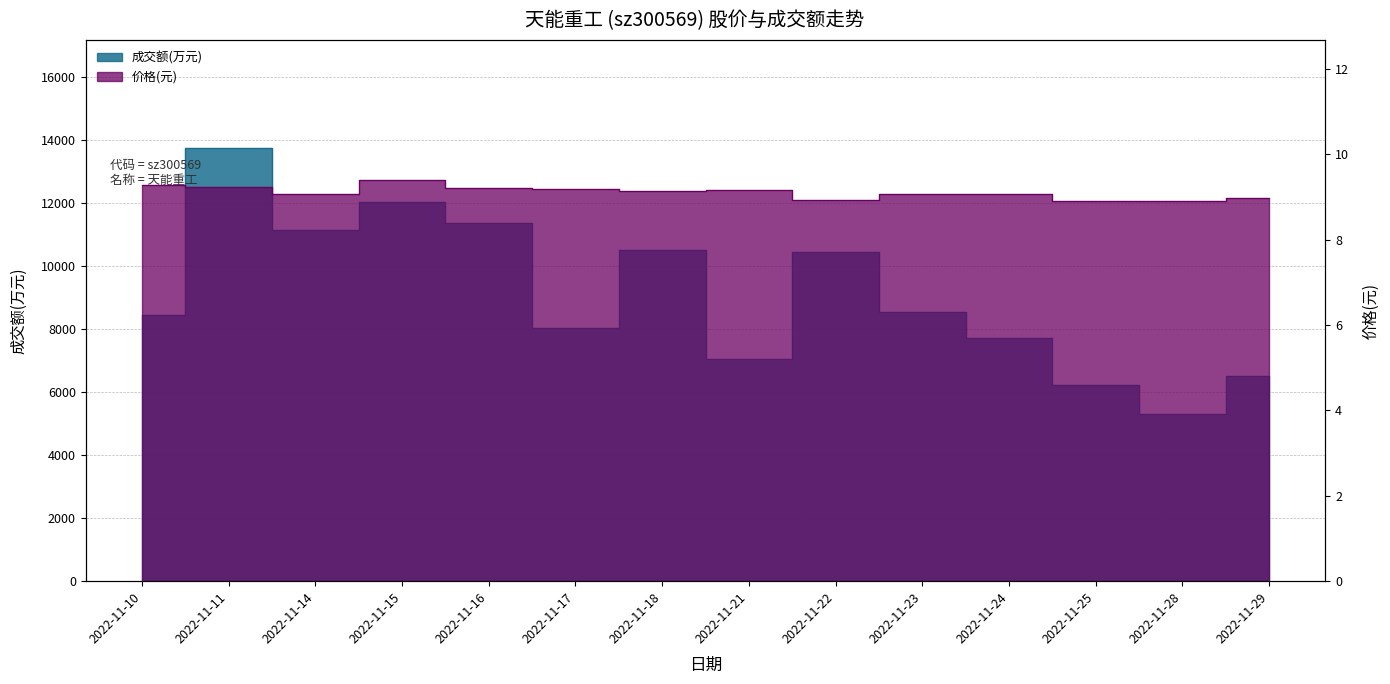

True or false: 价格 and 成交额(万元) cross at least once.

False